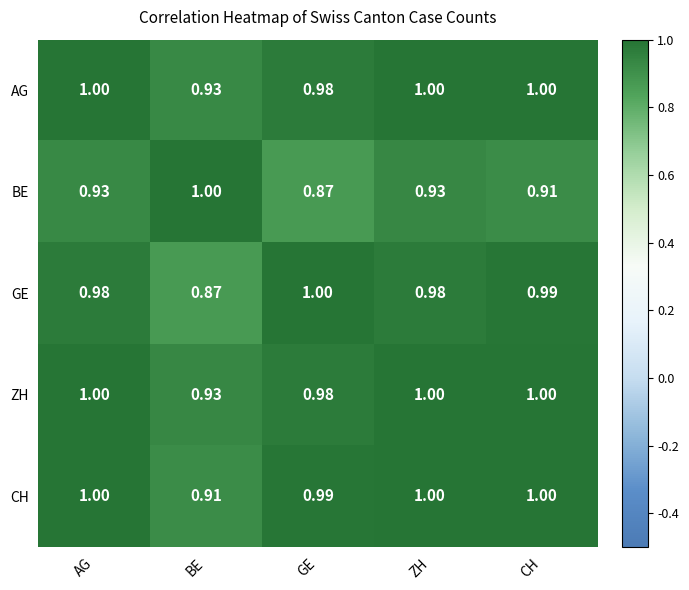

At which label is CH closest to 0?

BE